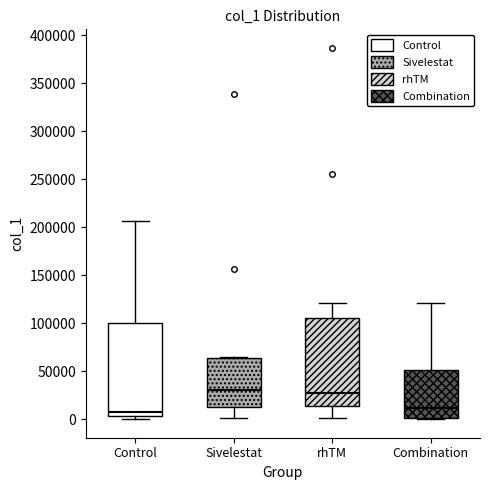

Reading left to right, read every box against the y-axis: the position of its median line, the range the box covers, and the ends of its whiskers. The values are not printed on the chart, so give them approximately, as read against the axis.

Control: median 10000, box 5000 to 100000, whiskers 0 to 205000
Sivelestat: median 30000, box 15000 to 65000, whiskers 0 to 65000 (just above the box's upper edge)
rhTM: median 25000, box 15000 to 105000, whiskers 0 to 120000
Combination: median 10000, box 0 to 50000, whiskers 0 (just below the box's lower edge) to 120000